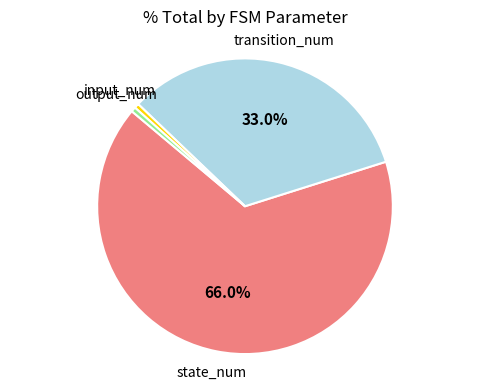

Does any single category account for the majority?

Yes